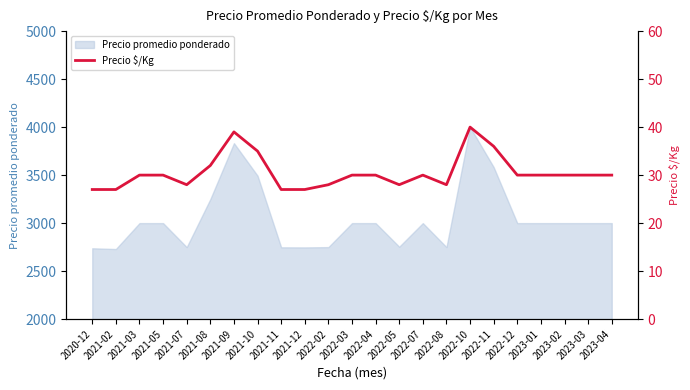

What is the average value?

31